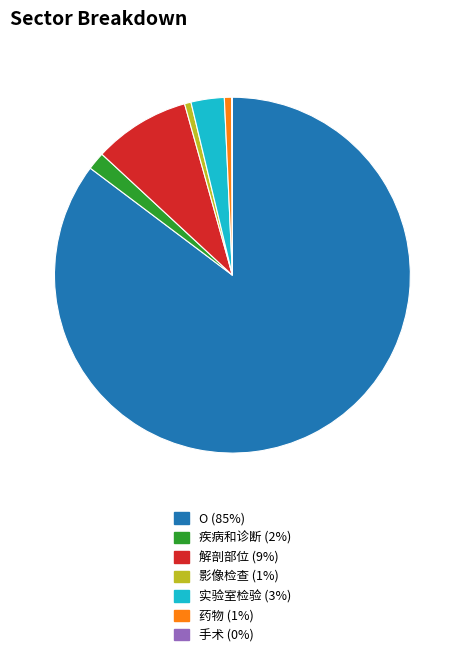

What is the largest slice in the pie chart?

O